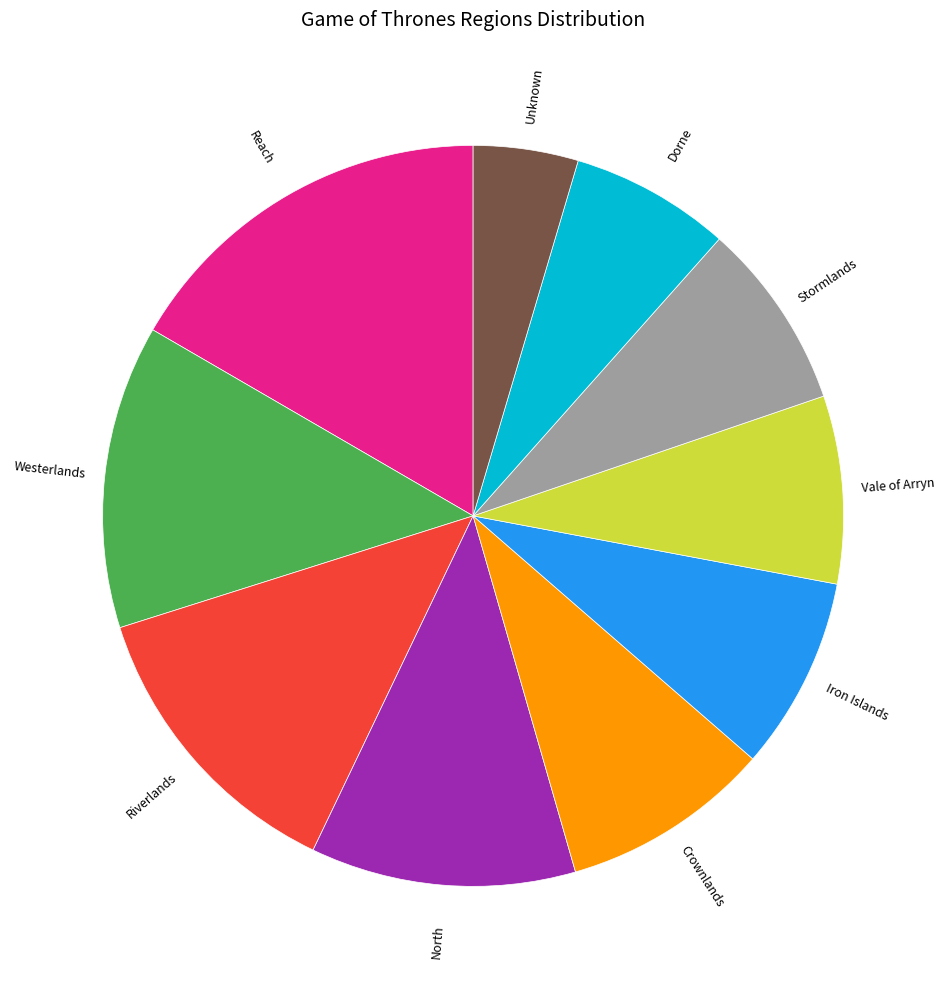

Do Iron Islands and Reach together represent more than half of the pie?

No